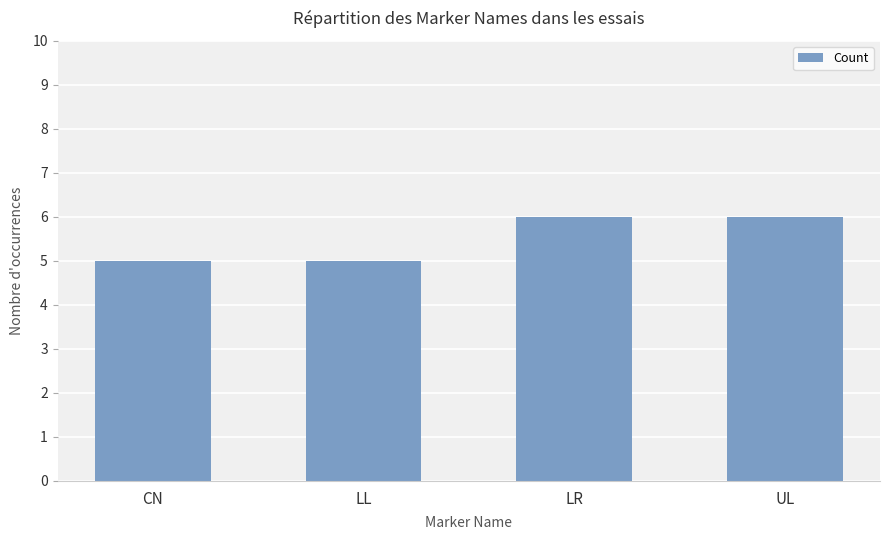

What is the change in value from CN to LR?

+1